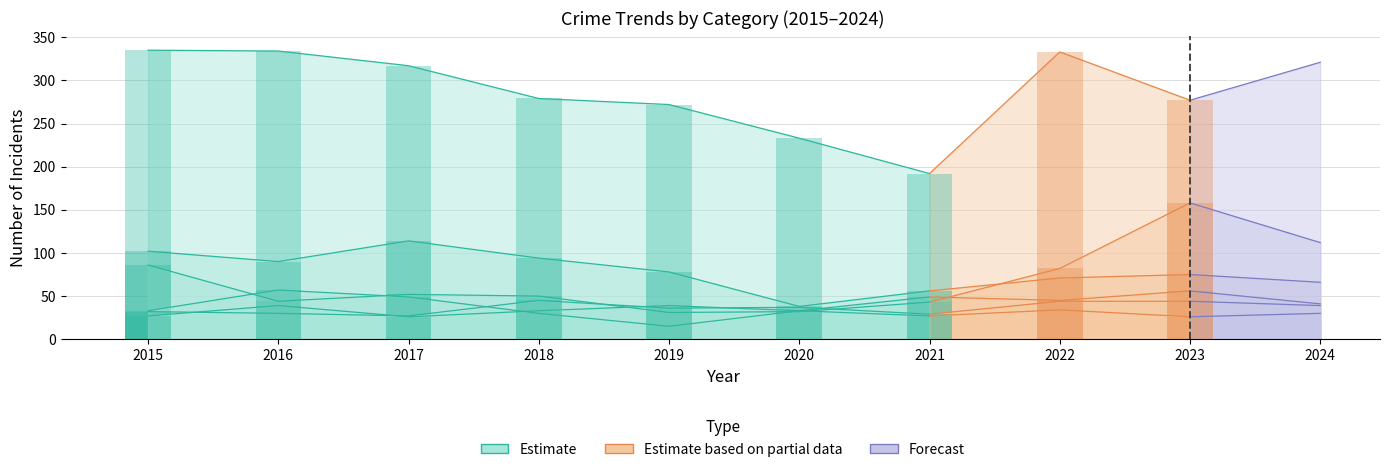

Is it true that Robbery equals 64 at 2024?

False